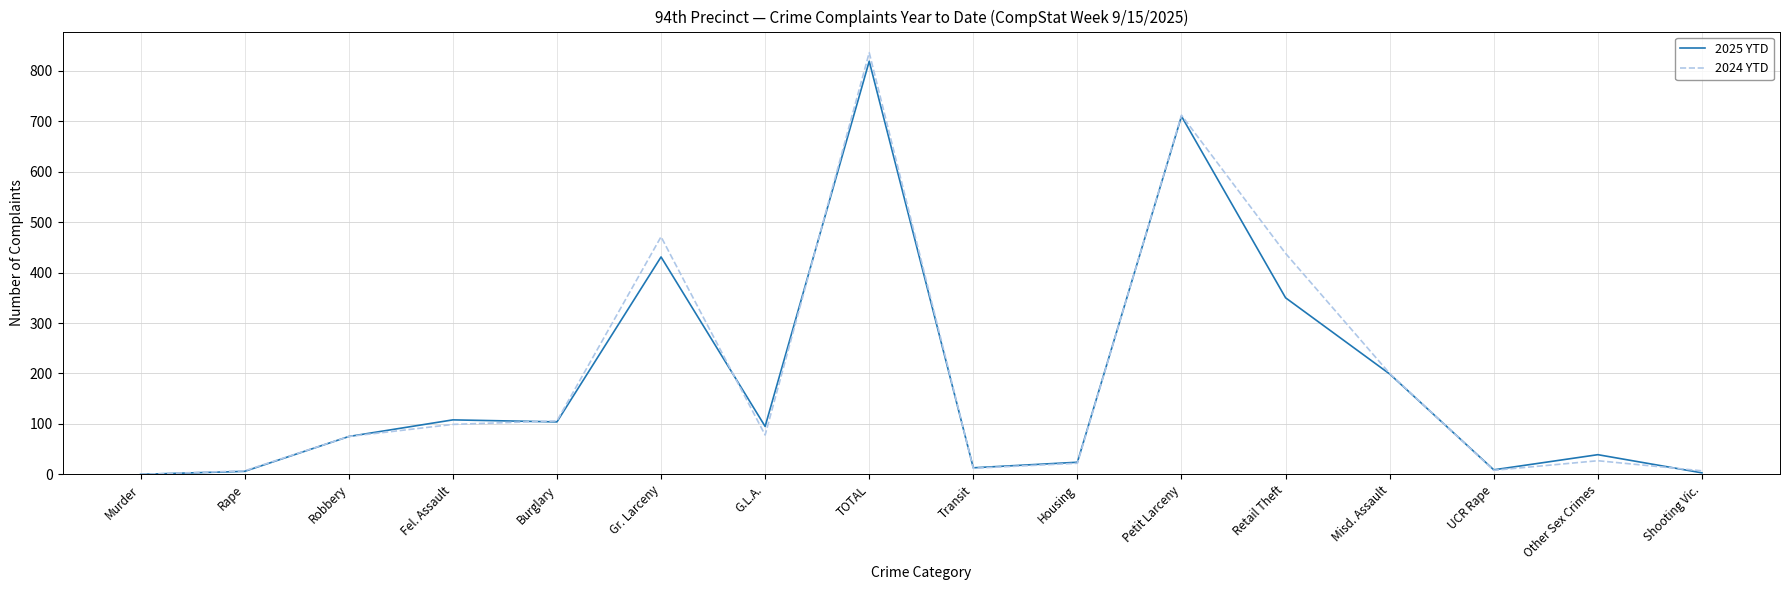

In 2024 YTD, how many points are lower than both neighbors (excluding endpoints)?

3